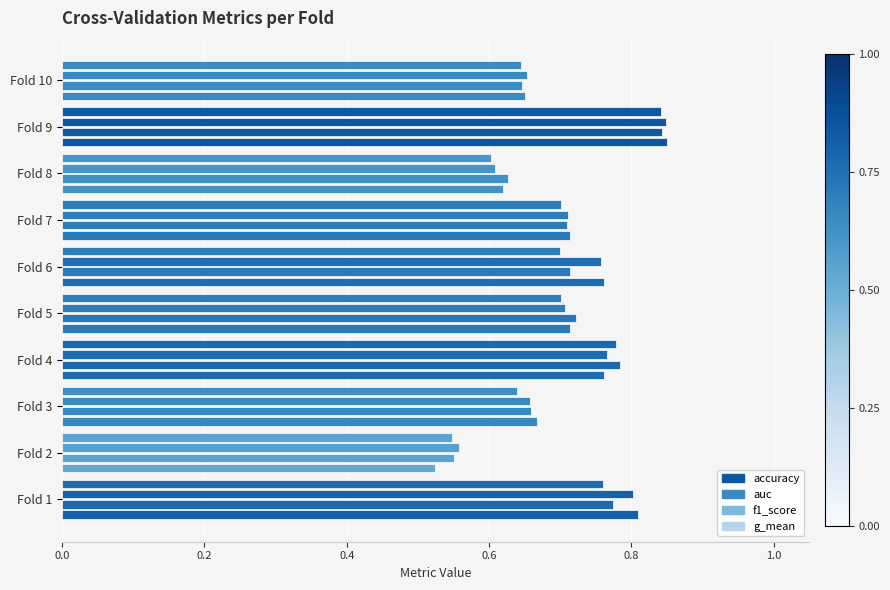

What position from the left is 9?

10